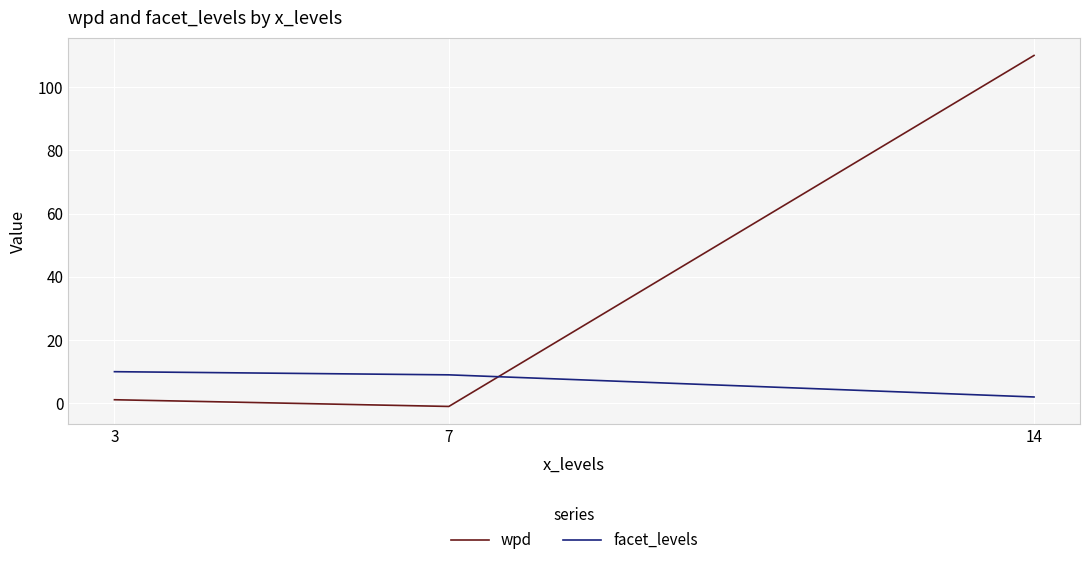

Which label corresponds to the largest value in the chart?

14